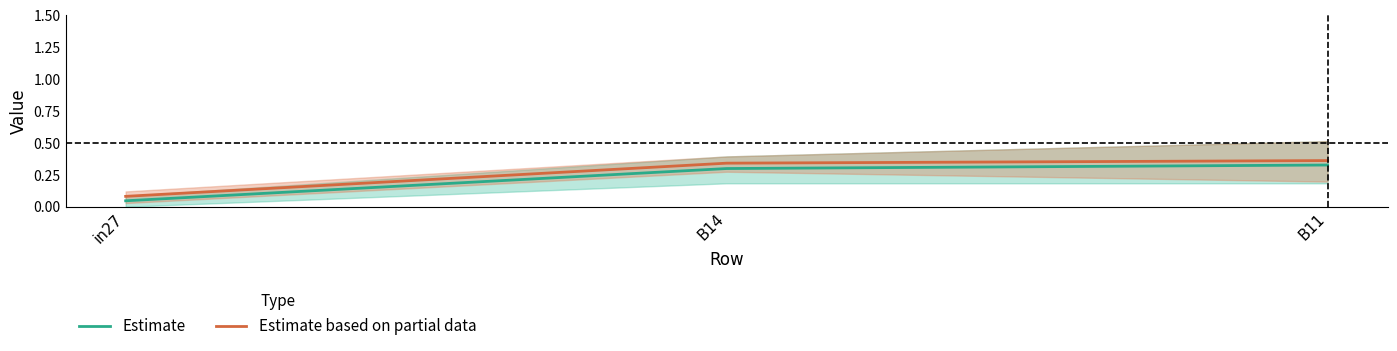

The Estimate based on partial data series shows 0.2 at B14. True or false?

False